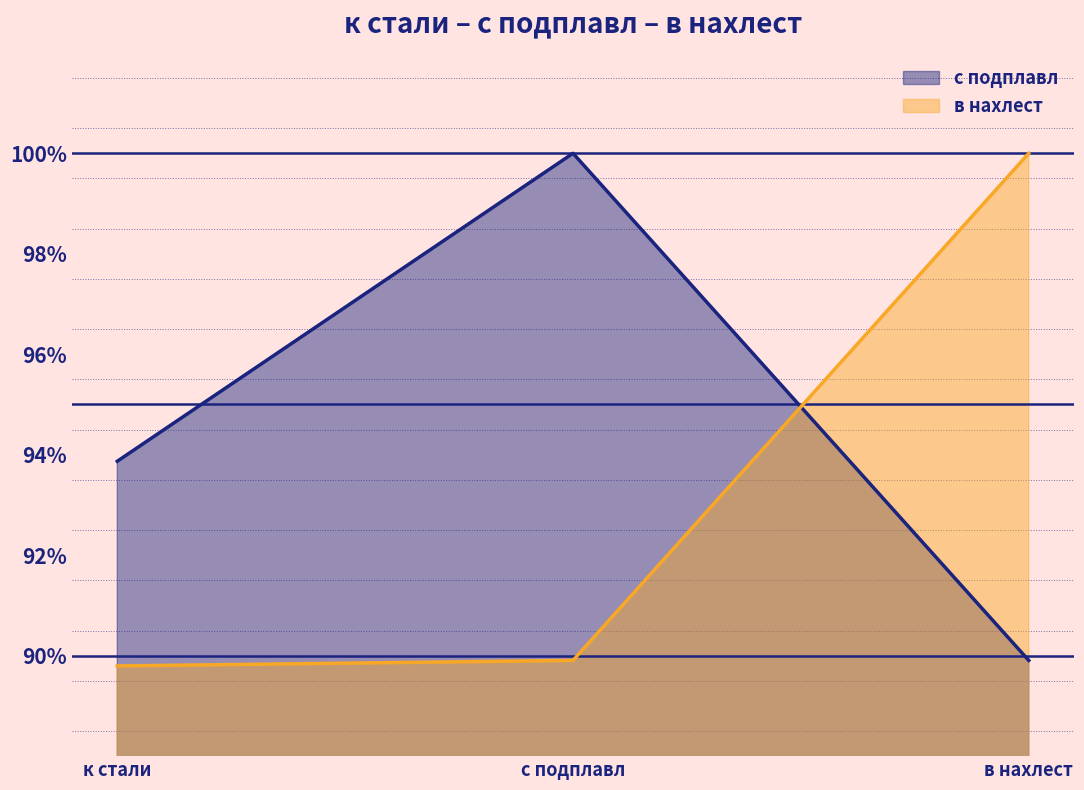

Between в нахлест and с подплавл, which is larger?

с подплавл